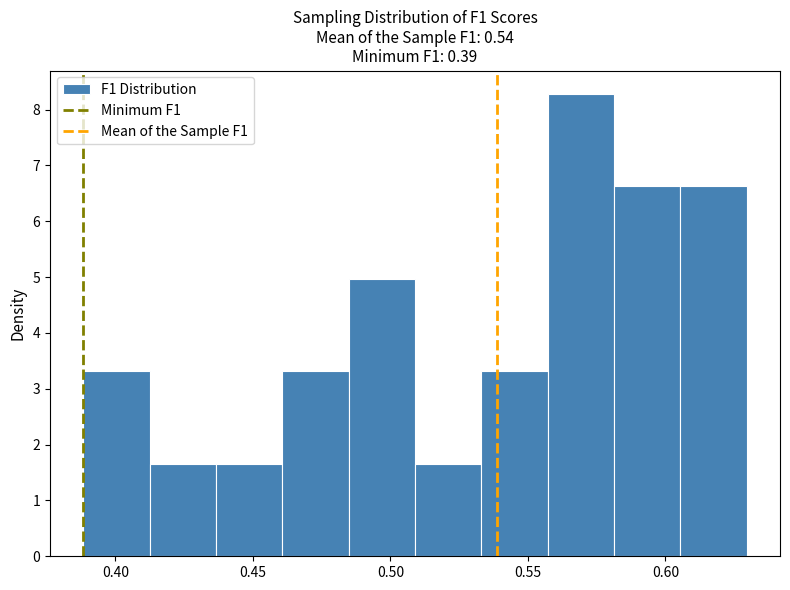

Reading left to right, transcribe this chart: for each bar, give the range it covers on the x-axis and its height. Neither the bar edges nor the heights are printed on the chart, so give them approximately, as read against the axes.

0.390 to 0.410: 3.3
0.410 to 0.435: 1.7
0.435 to 0.460: 1.7
0.460 to 0.485: 3.3
0.485 to 0.510: 5.0
0.510 to 0.535: 1.7
0.535 to 0.555: 3.3
0.555 to 0.580: 8.3
0.580 to 0.605: 6.6
0.605 to 0.630: 6.6